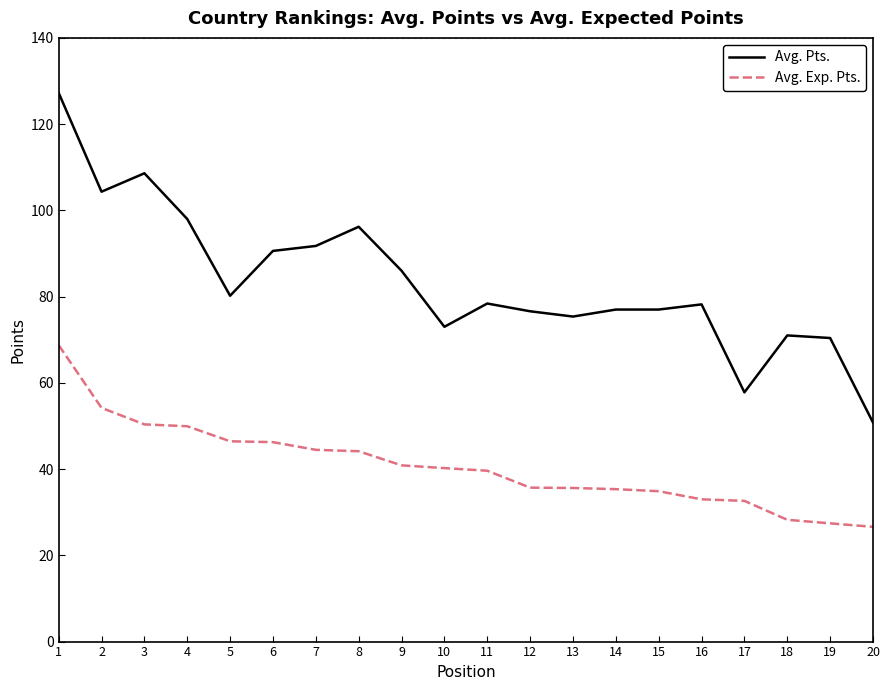

List the series in order of their overall mean, lowest first.

Avg. Exp. Pts., Avg. Pts.